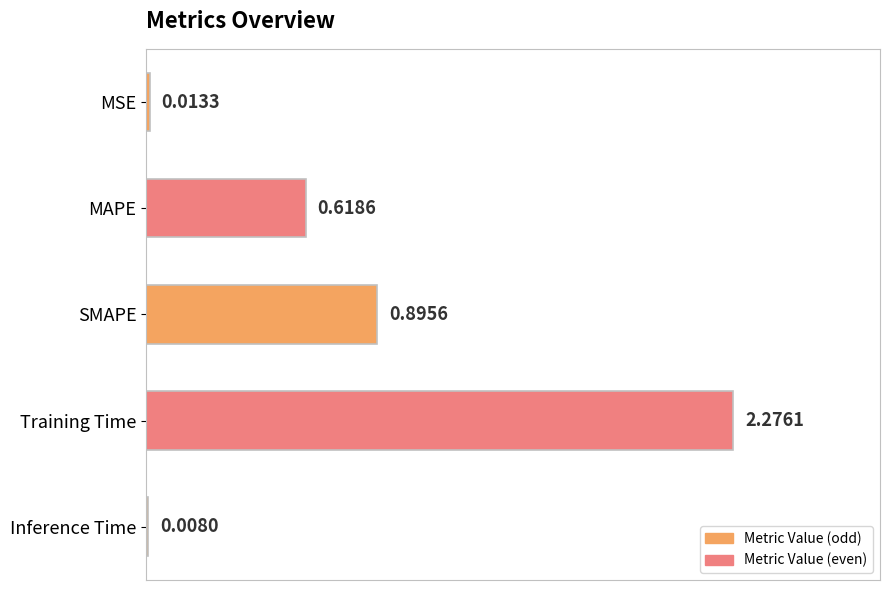

Are the bars horizontal?

Yes